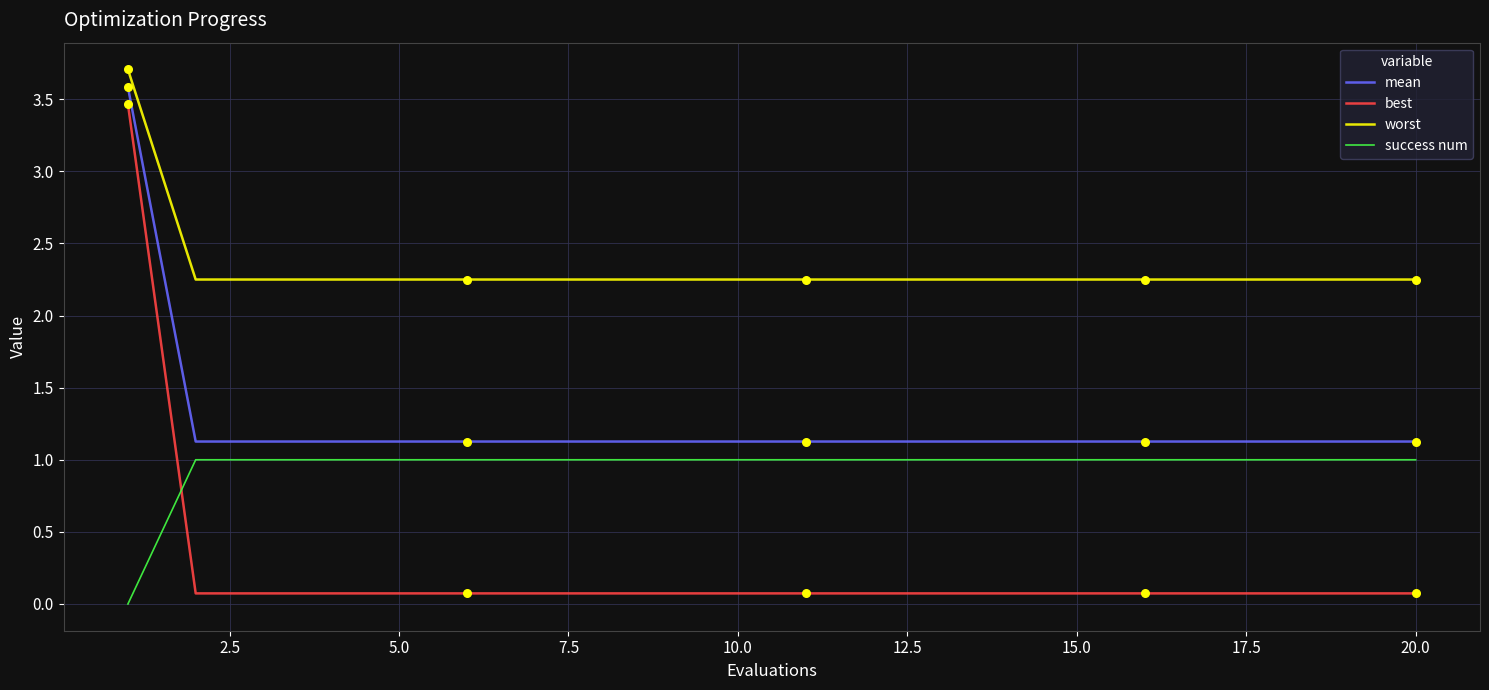

Which series has the widest spread of values?

best